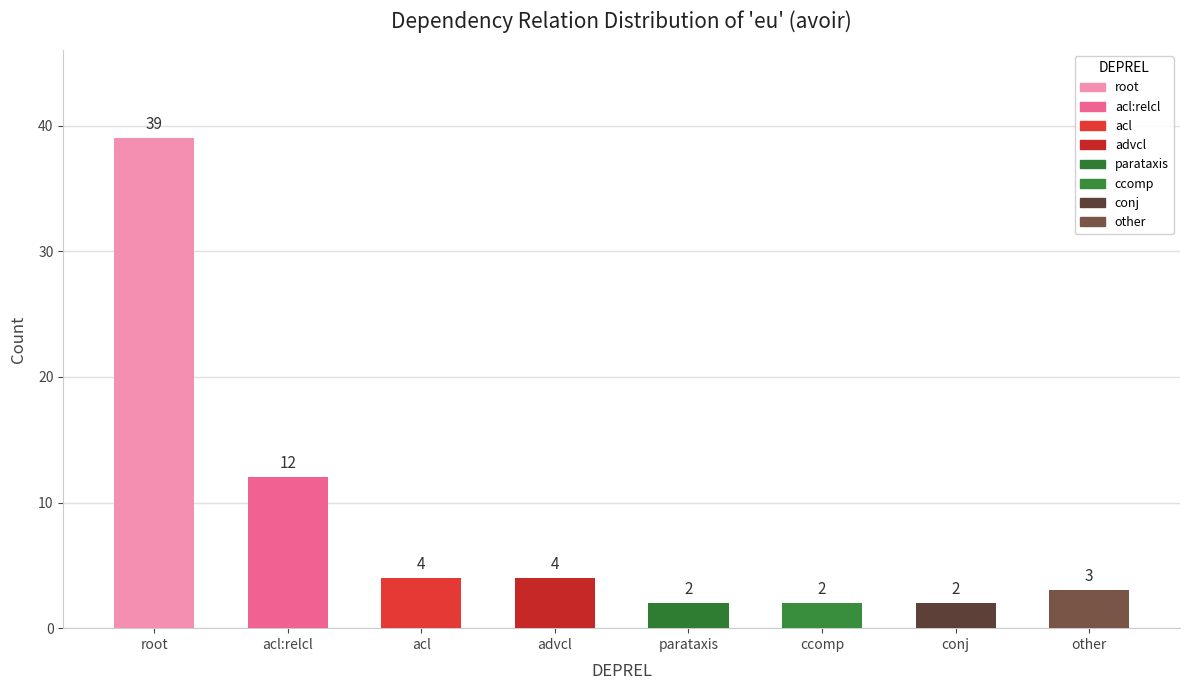

Is it true that col_0 equals 5 at 17?

False